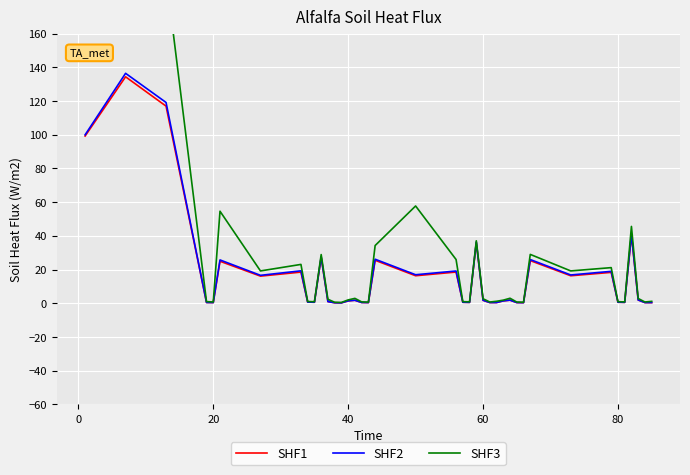

What is the maximum value for SHF1?

134.4